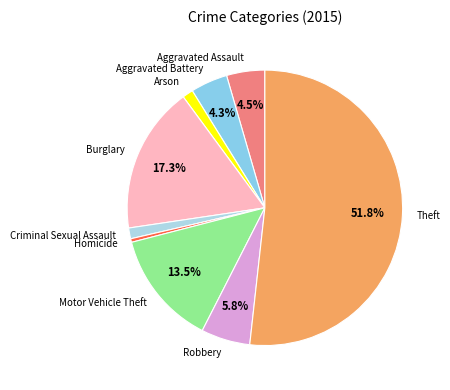

Which category has the smallest portion of the pie?

Homicide